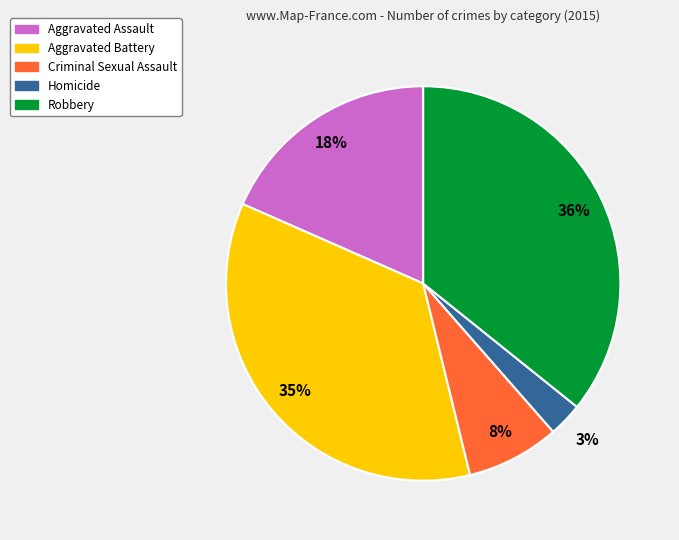

Does Homicide represent more than half of the total?

No